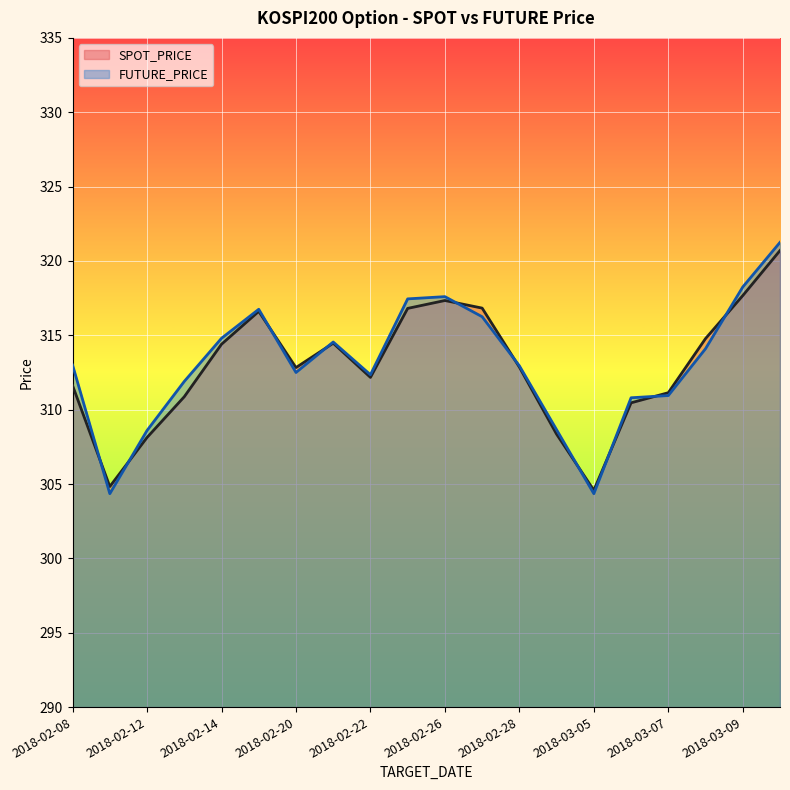

What is the label of the 1st point from the right?

2018-03-12